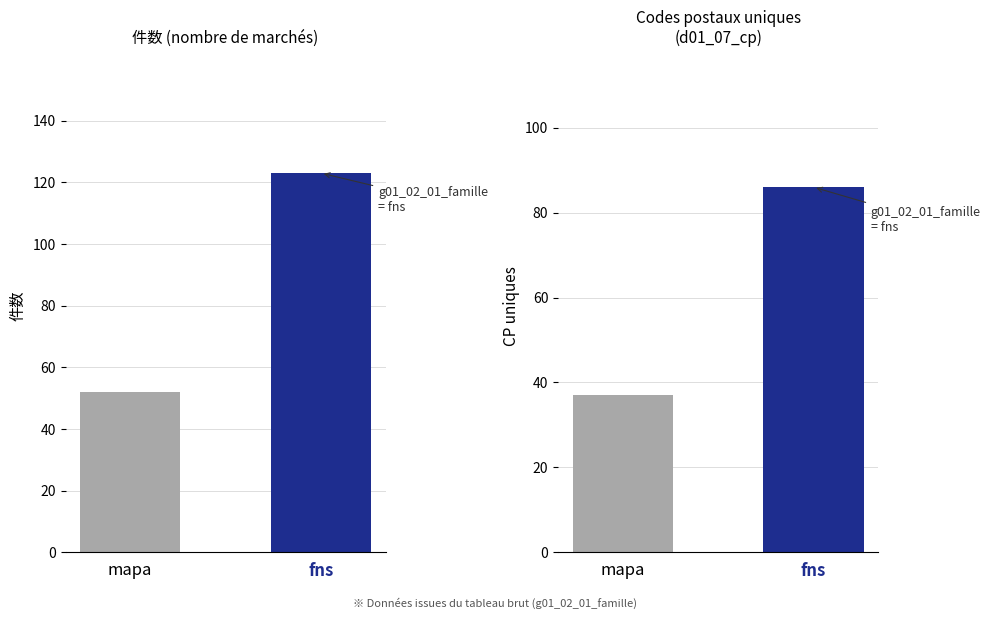

Is it true that mapa equals 80 at fns?

False